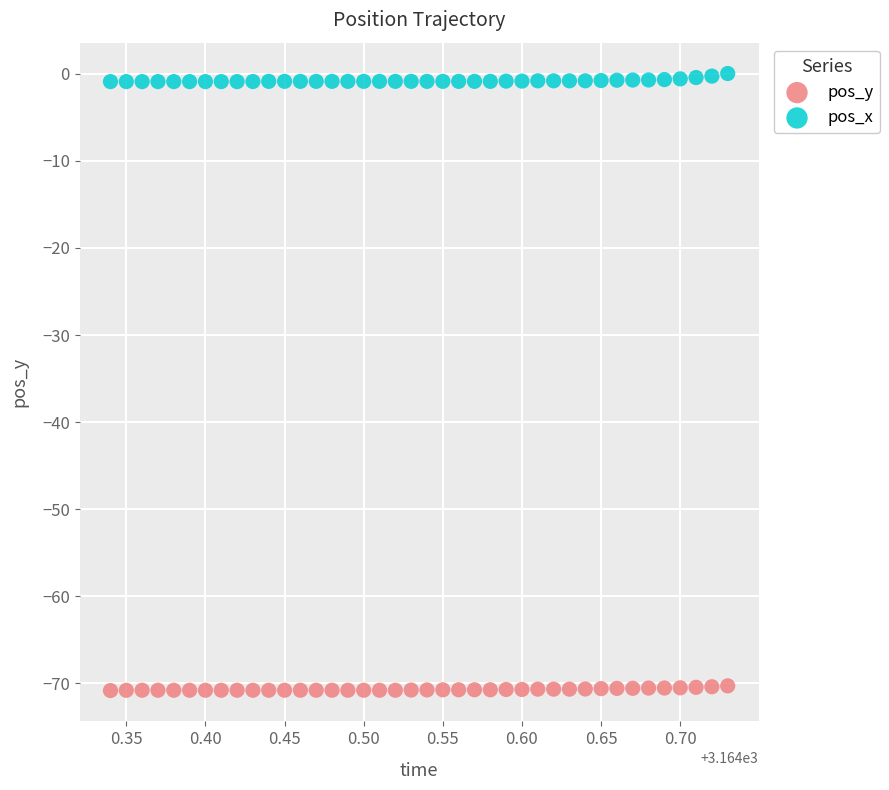

Which series reaches the maximum Y coordinate?

pos_x